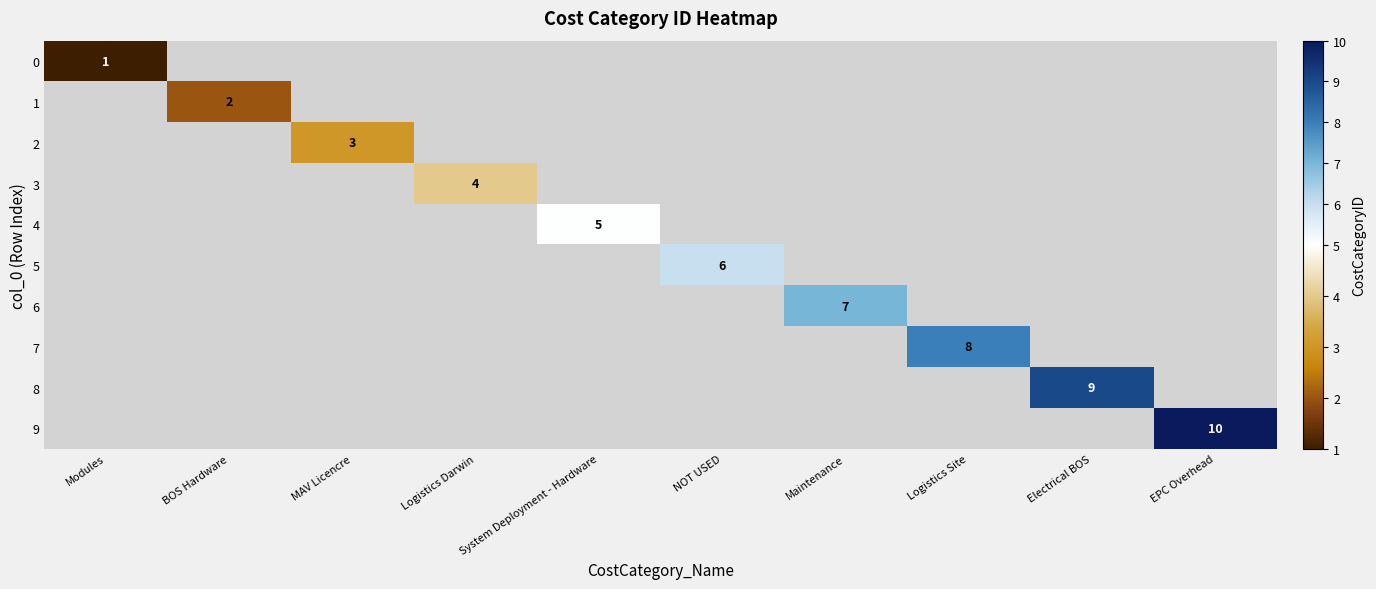

True or false: 7 has a value of 11 at Logistics Site.

False